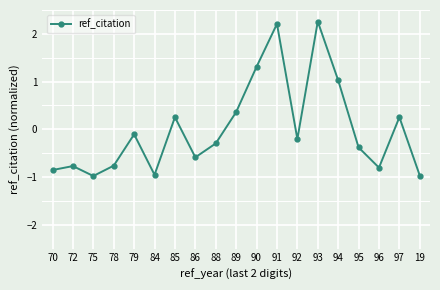

Reading left to right, transcribe all the data shown in this chart.

-0.9	-0.8	-1.0	-0.8	-0.1	-1.0	0.3	-0.6	-0.3	0.4	1.3	2.2	-0.2	2.3	1.0	-0.4	-0.8	0.3	-1.0